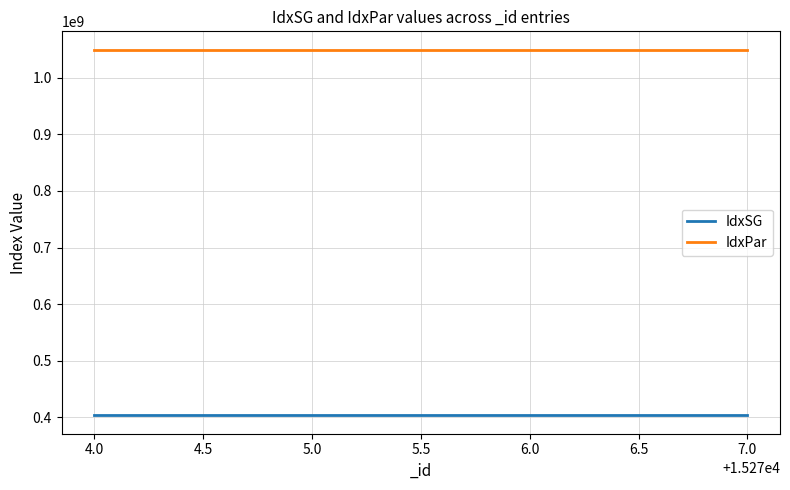

Is it true that IdxSG equals 218042656 at 5.0?

False